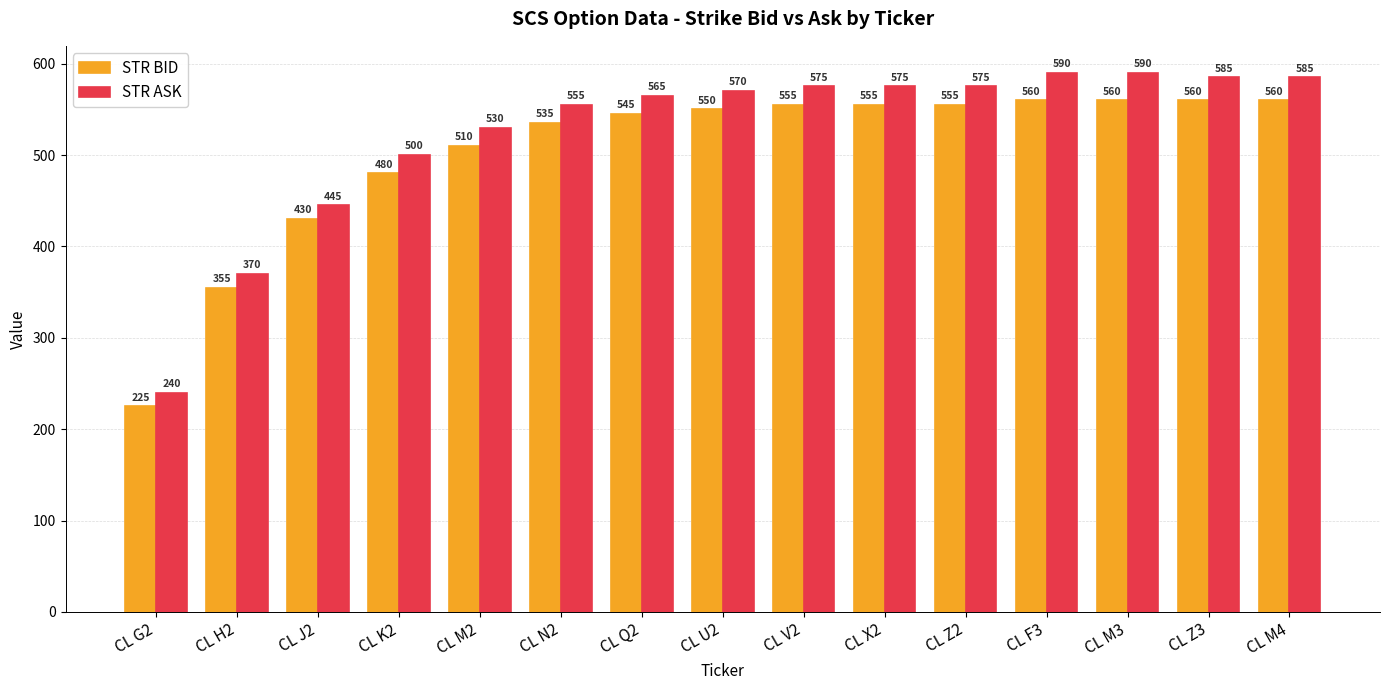

What is the difference between the maximum and minimum values in the STR BID series?

335